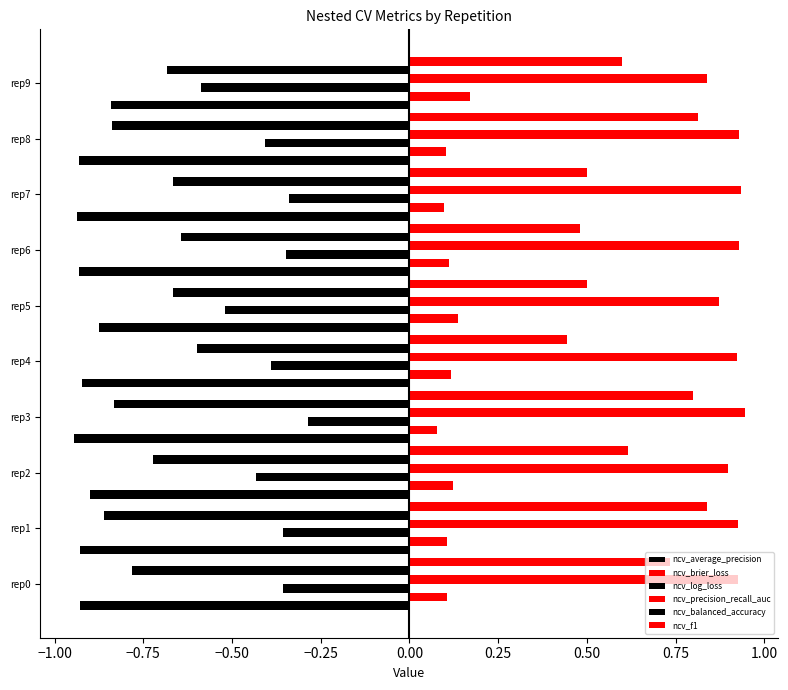

How many categories are shown in the chart?

10